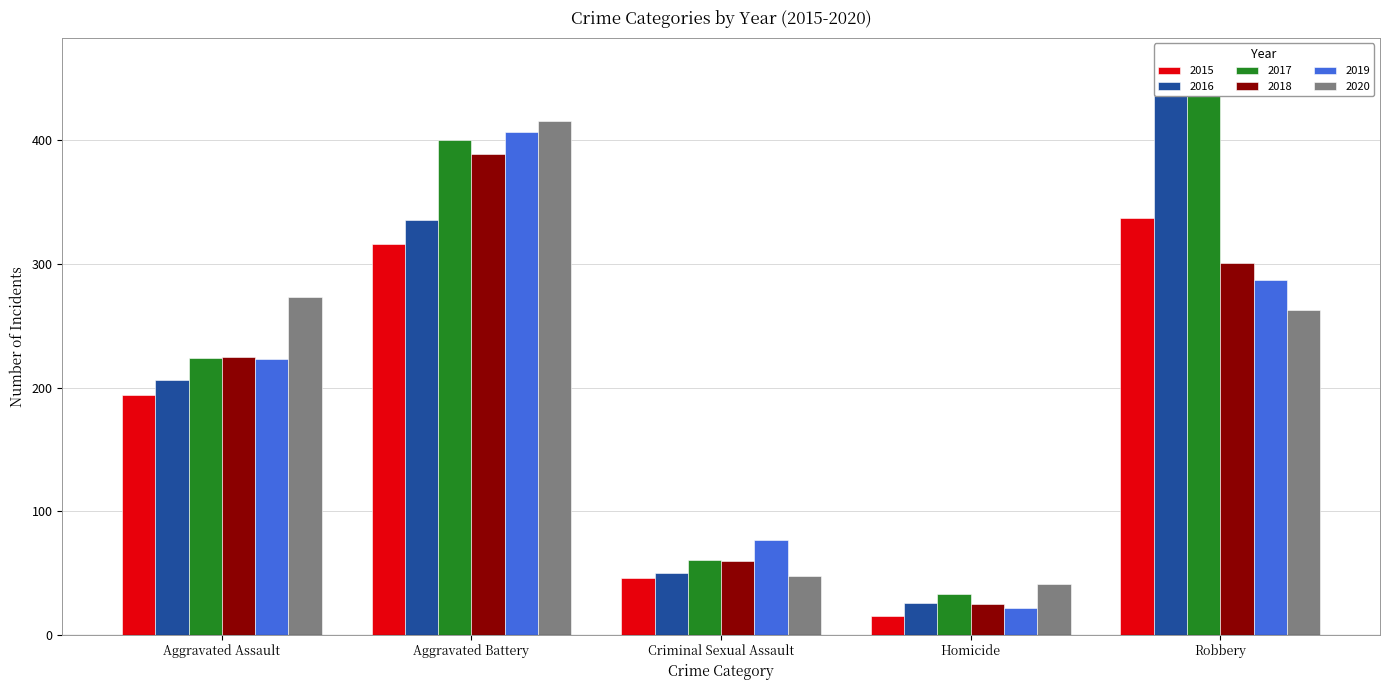

Count the 2019 values in the range 77 to 287.

3